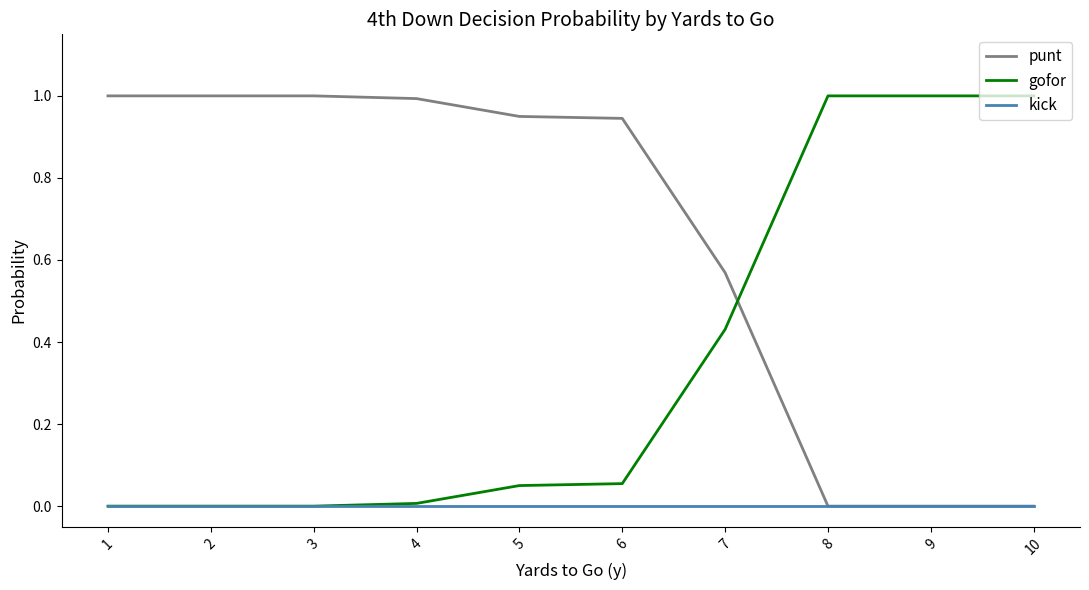

Which series ends up on top after the final intersection of gofor and punt?

gofor